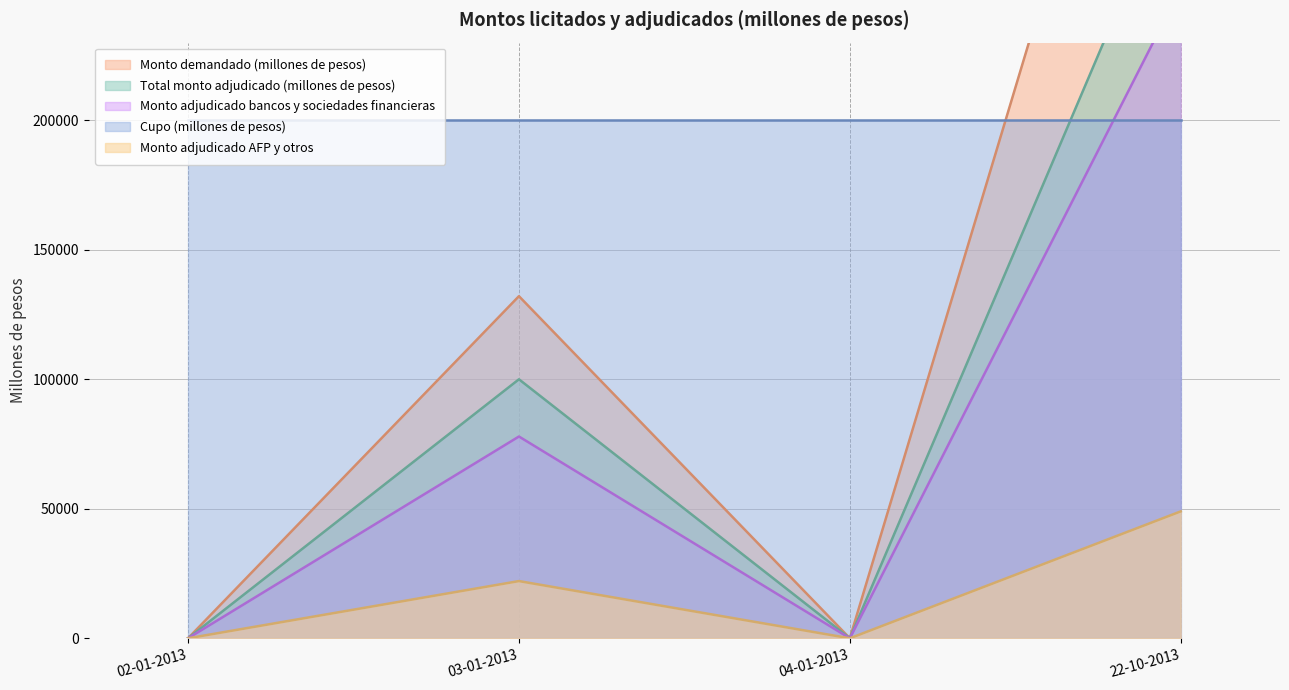

In Monto demandado (millones de pesos), how many points are lower than both neighbors (excluding endpoints)?

1